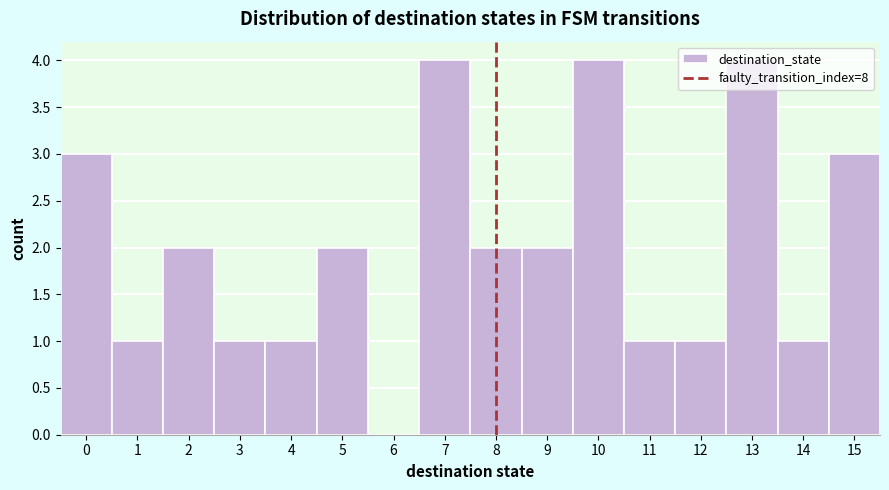

Reading left to right, list every bar in this chart as the range it spans on the x-axis followed by its height. The values are not printed on the chart, so give them approximately, as read against the axis.

-0.5 to 0.5: 3
0.5 to 1.5: 1
1.5 to 2.5: 2
2.5 to 3.5: 1
3.5 to 4.5: 1
4.5 to 5.5: 2
5.5 to 6.5: 0
6.5 to 7.5: 4
7.5 to 8.5: 2
8.5 to 9.5: 2
9.5 to 10.5: 4
10.5 to 11.5: 1
11.5 to 12.5: 1
12.5 to 13.5: 4
13.5 to 14.5: 1
14.5 to 15.5: 3